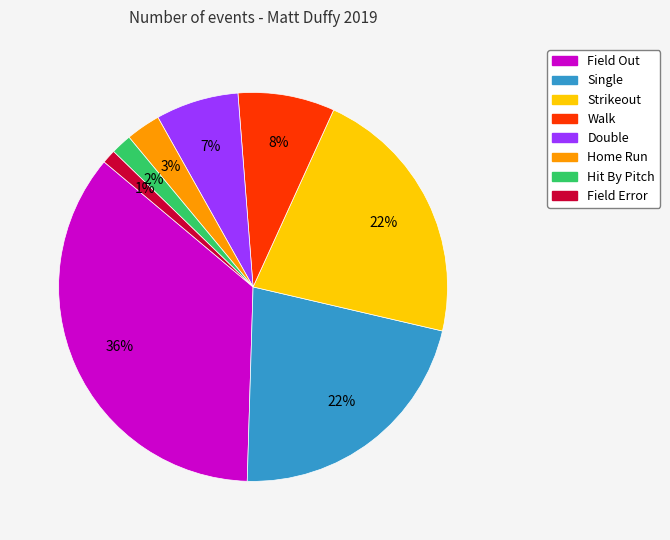

Does any single category account for the majority?

No